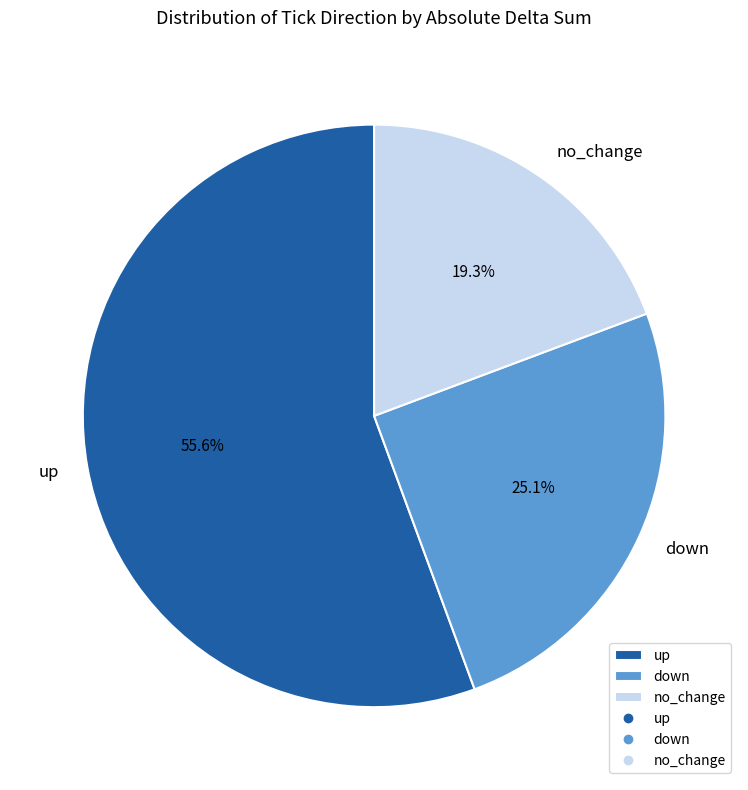

Between down and up, which is larger?

up